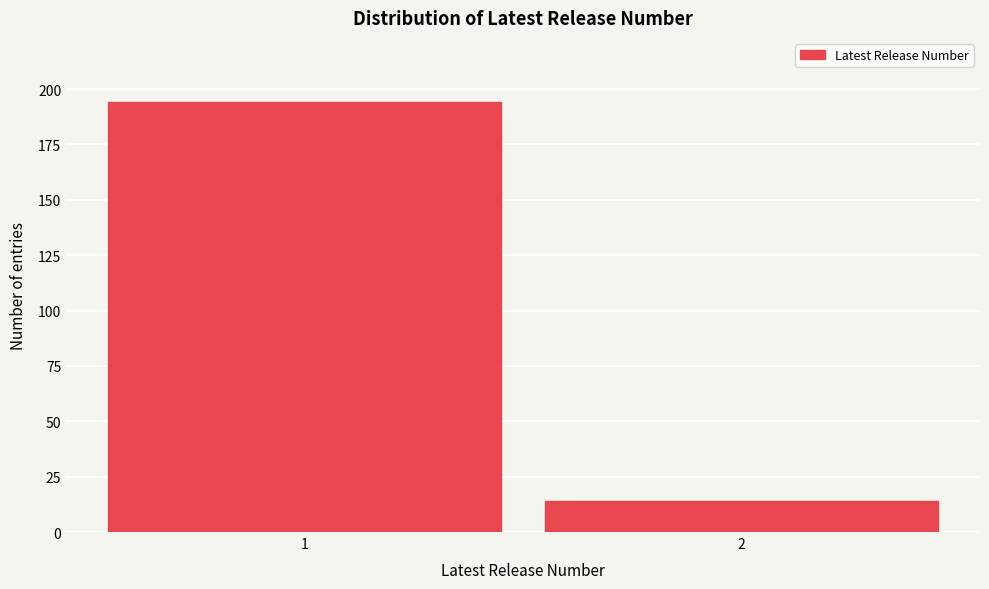

Reading right to left, extract all data points from this chart.

14	194